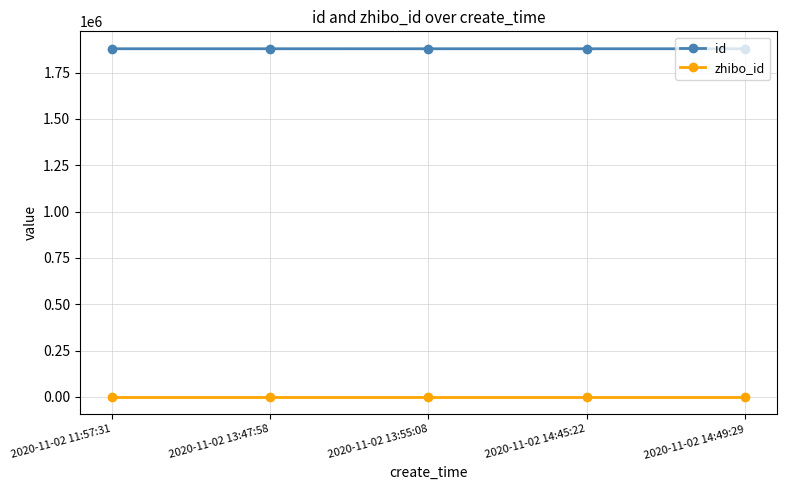

Is it true that id equals 1878273 at 2020-11-02 11:57:31?

True